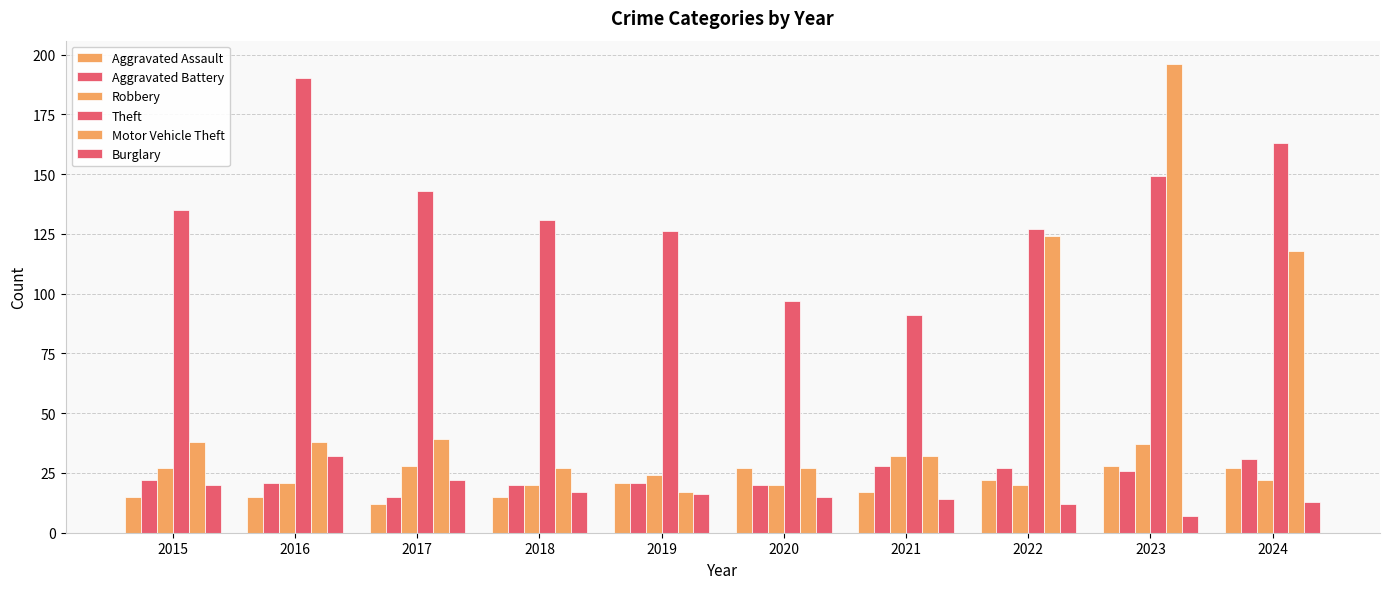

Does the chart contain any negative values?

No